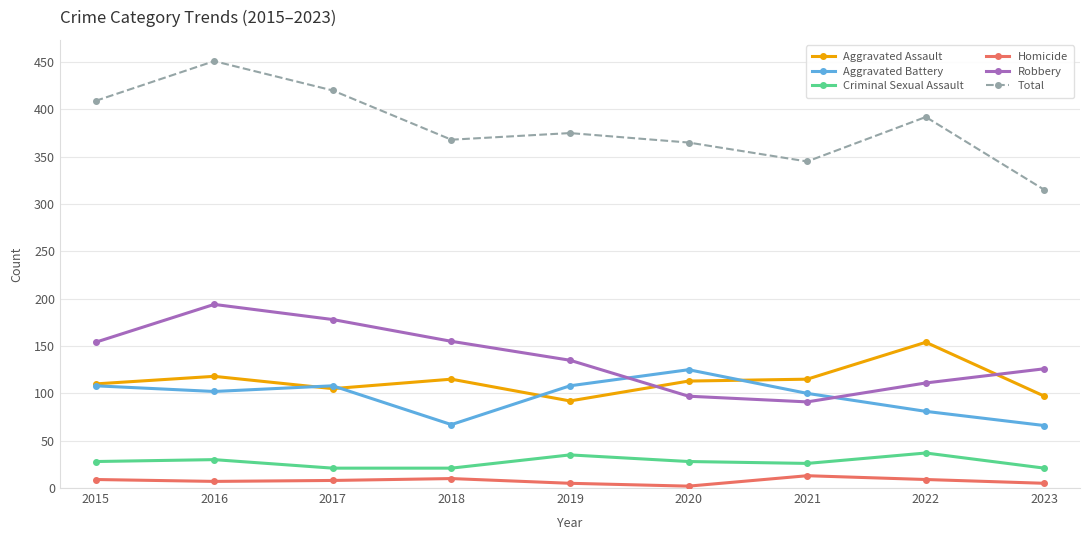

True or false: Total and Aggravated Assault intersect in this chart.

False